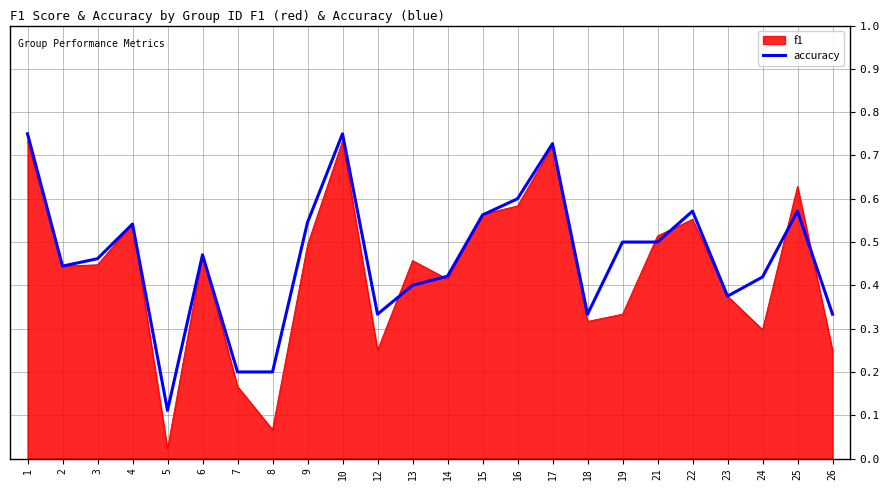

Is the value of accuracy at 4 greater than the value of f1 at 2?

Yes